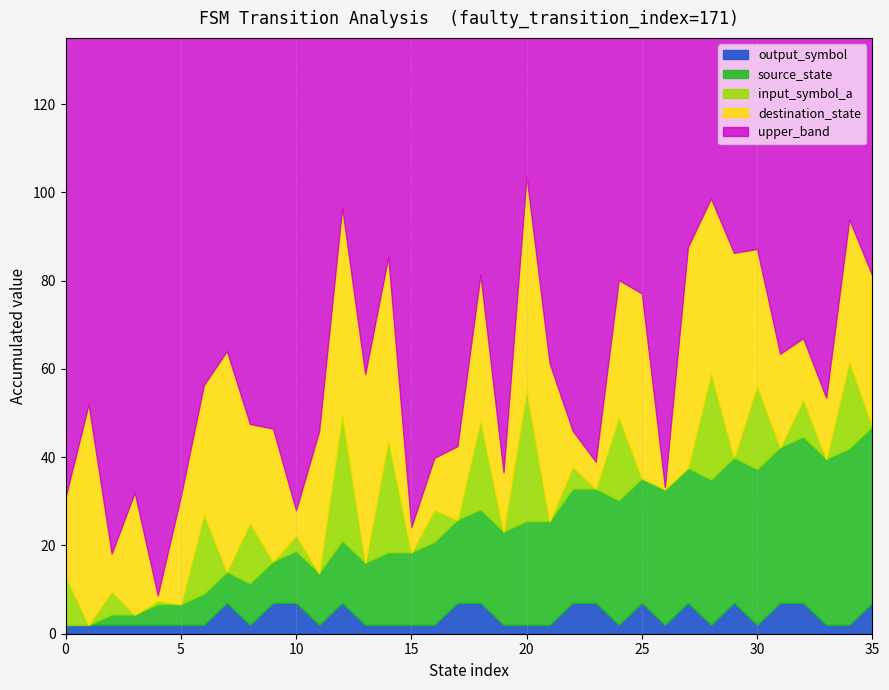

What is the highest value of the output_symbol series?

7.0